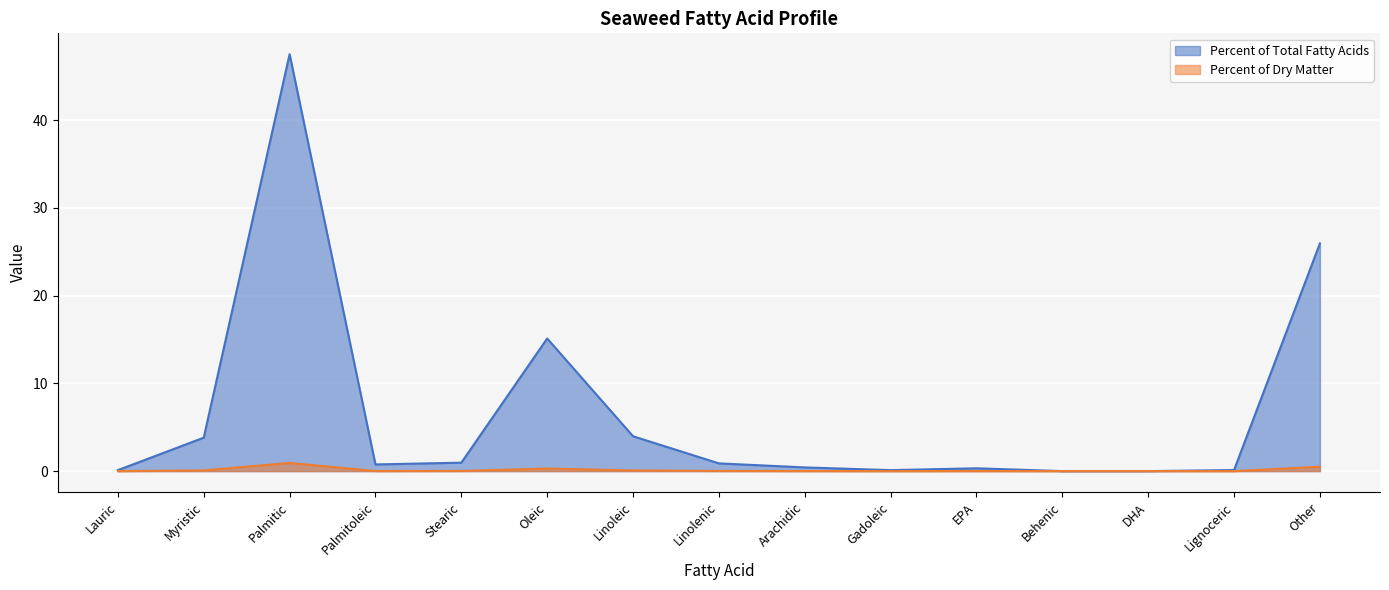

Is it true that Percent of Total Fatty Acids equals 8.3 at Oleic?

False